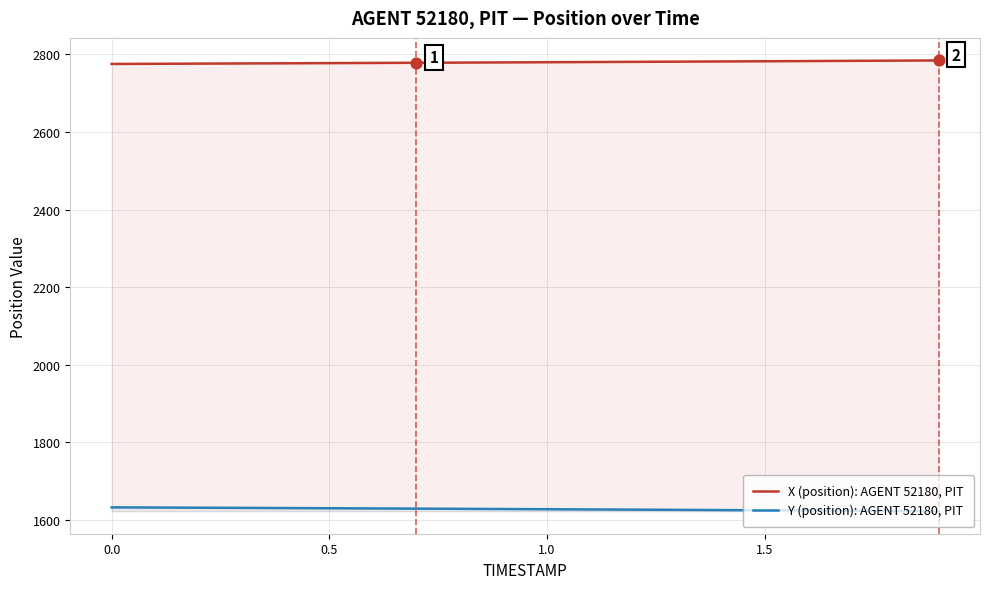

Which series has the largest total across all categories?

X (position): AGENT 52180, PIT